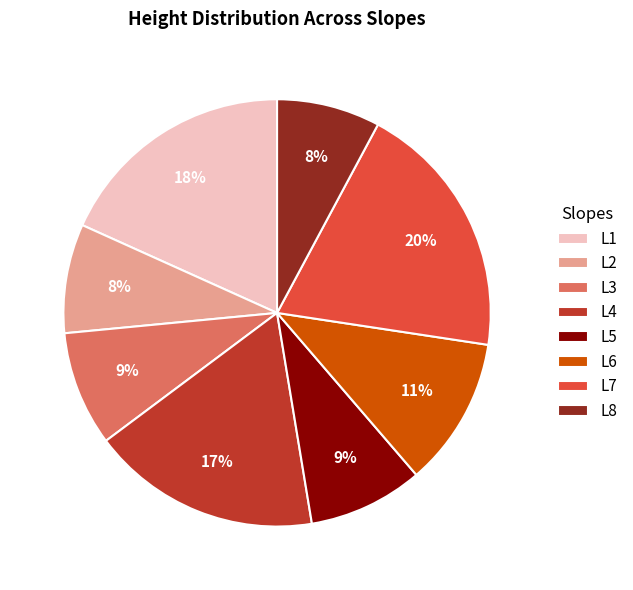

To the nearest percent, what percentage of the pie is L4?

17%